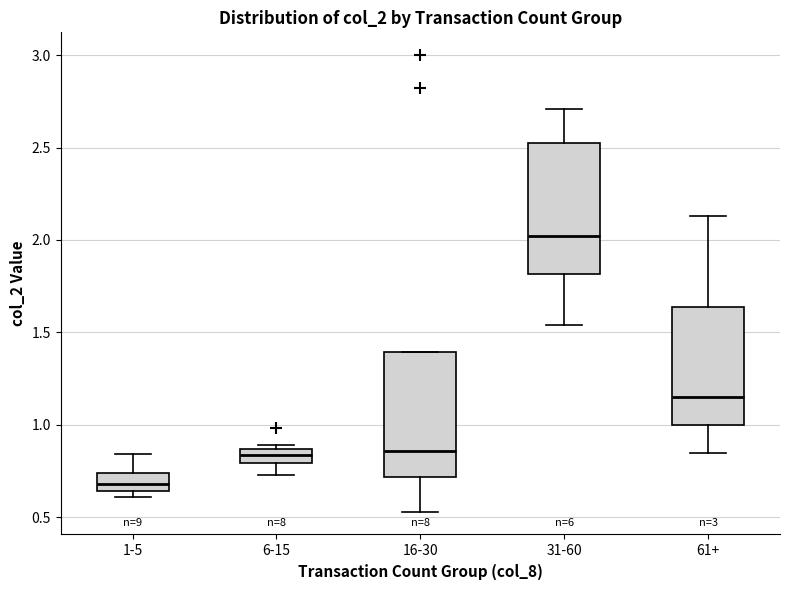

Where does the lower whisker of the box for 6-15 end on the y-axis? The values are not printed on the chart, so give them approximately, as read against the axis.

0.75